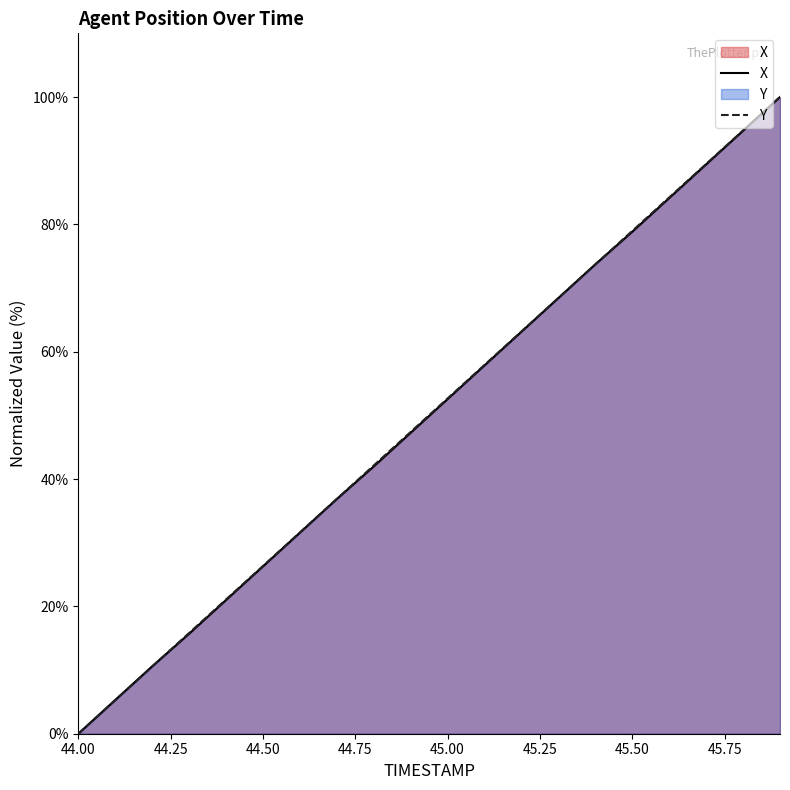

What is the label of the 11th point from the left?

45.0